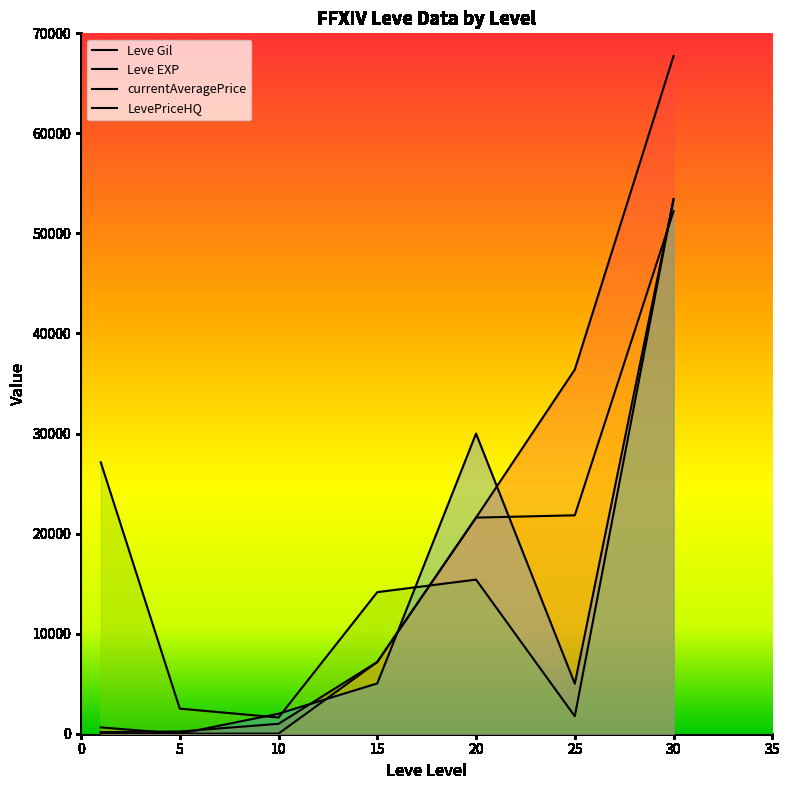

After their last crossing, which series has the higher values: Leve EXP or LevePriceHQ?

LevePriceHQ